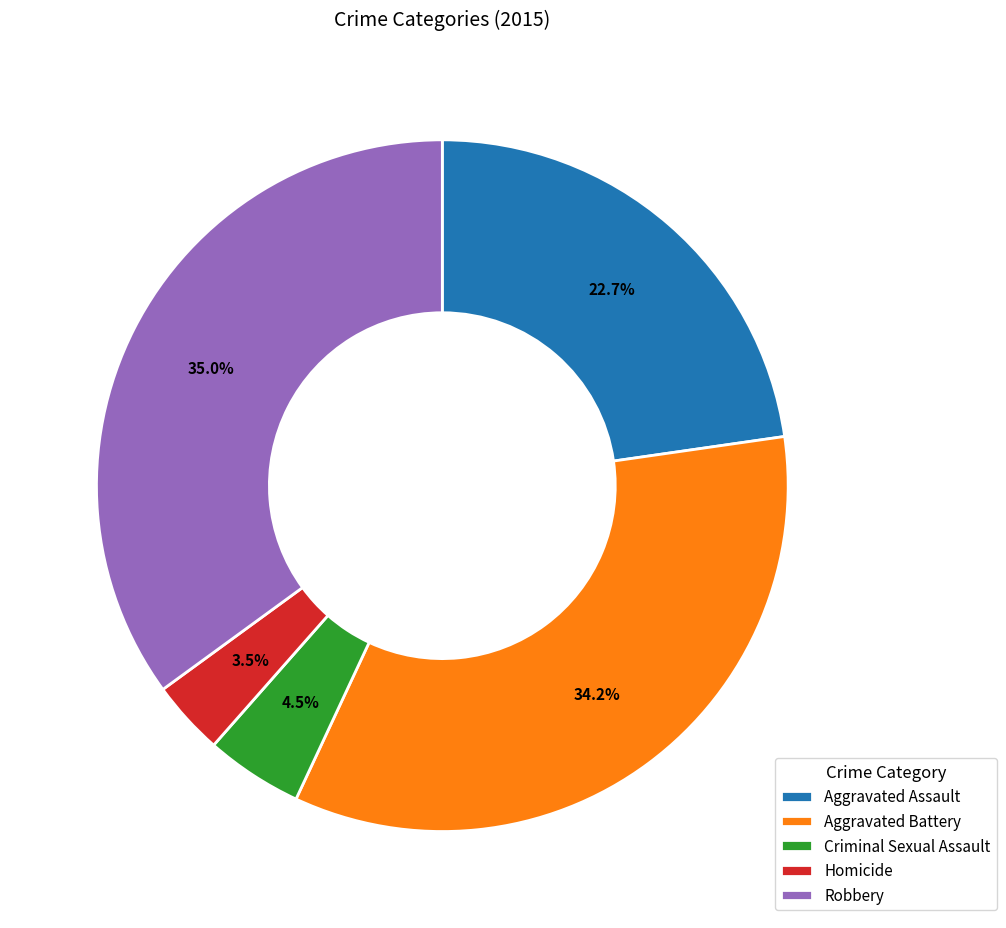

Count the number of slices in the pie.

5